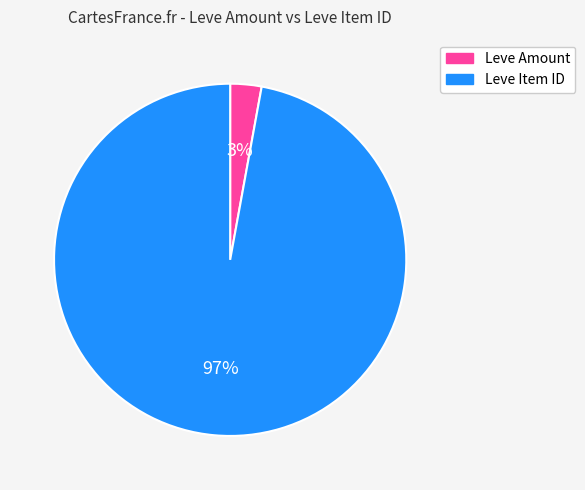

How many slices are in this pie chart?

2